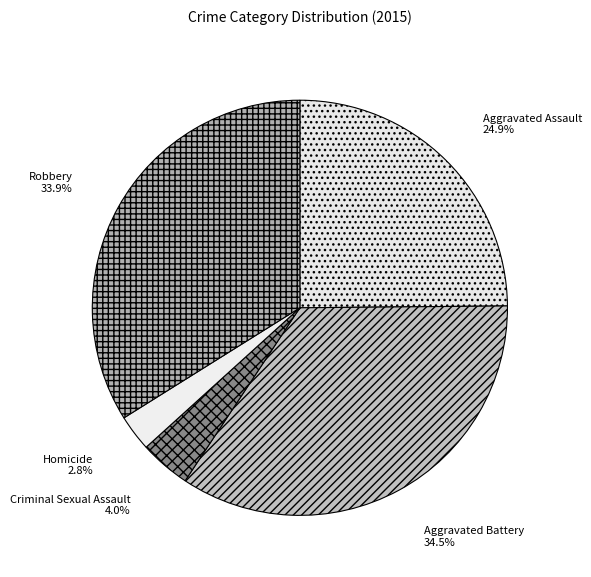

To the nearest percent, what is the combined percentage of Robbery and Aggravated Battery?

68%